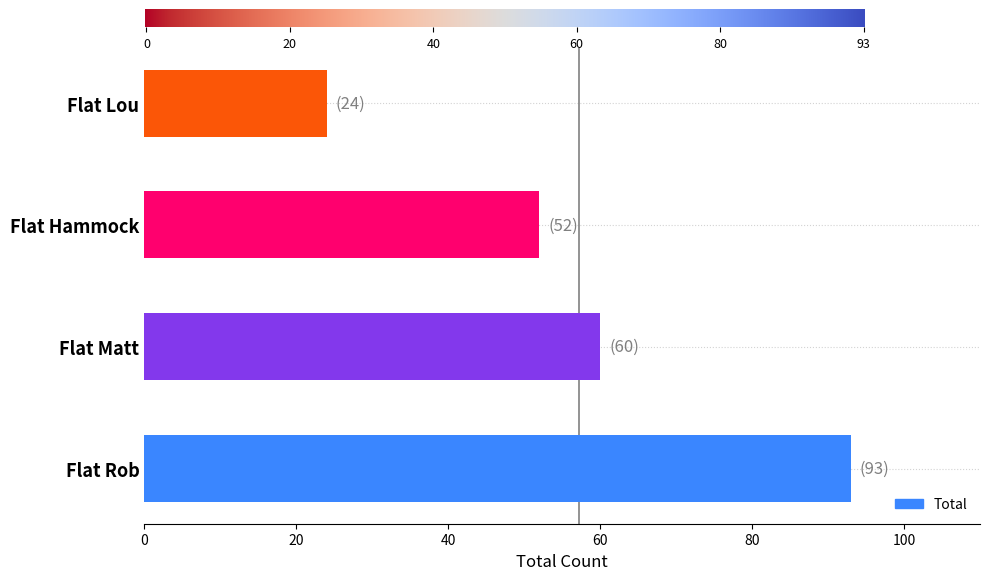

What is the sum of the values at Flat Hammock and Flat Lou?

76